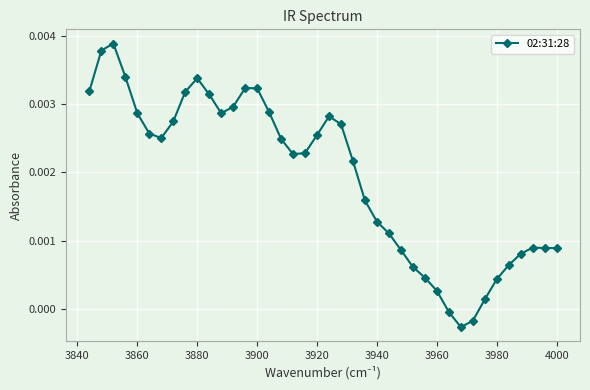

What is the sum of all values?

0.1